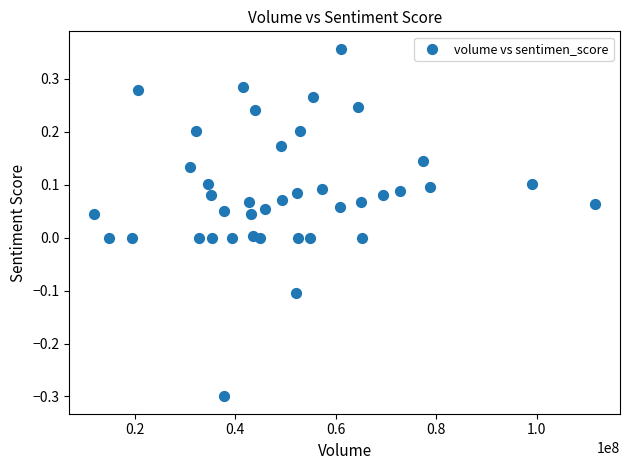

What is the range of Y values (max minus min)?

0.7